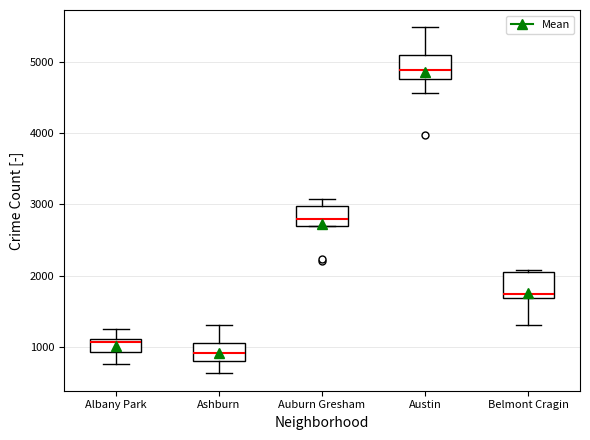

Reading left to right, transcribe this box plot: for each box, give where its median line is, the range the box spans, and where its two whiskers end, as read against the y-axis. The values are not printed on the chart, so give them approximately, as read against the axis.

Albany Park: median 1100 (just below the box's upper edge), box 900 to 1100, whiskers 800 to 1300
Ashburn: median 900, box 800 to 1100, whiskers 600 to 1300
Auburn Gresham: median 2800, box 2700 to 3000, whiskers 2700 to 3100
Austin: median 4900, box 4800 to 5100, whiskers 4600 to 5500
Belmont Cragin: median 1700 (just above the box's lower edge), box 1700 to 2100, whiskers 1300 to 2100